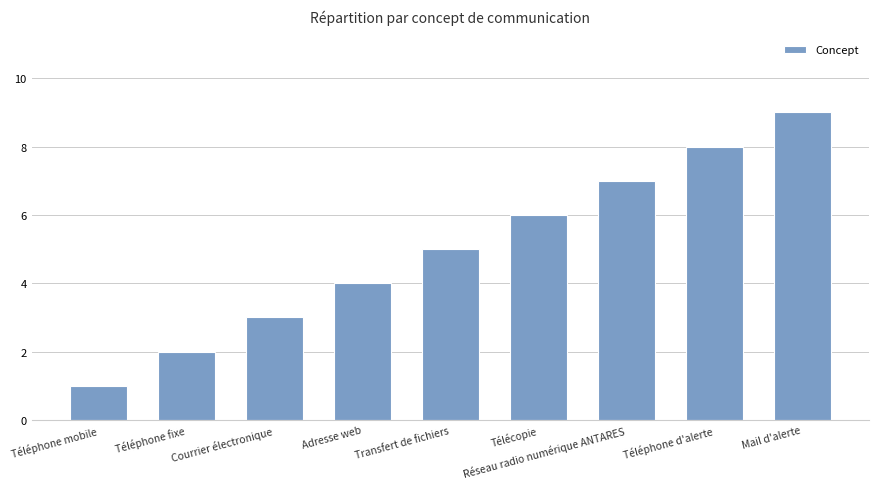

What is the sum of the values at Adresse web and Téléphone mobile?

5